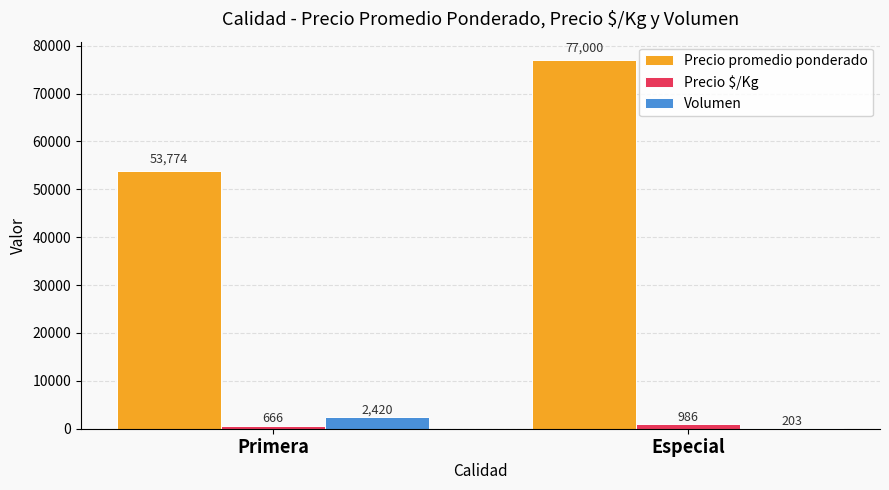

Does the chart contain stacked bars?

No